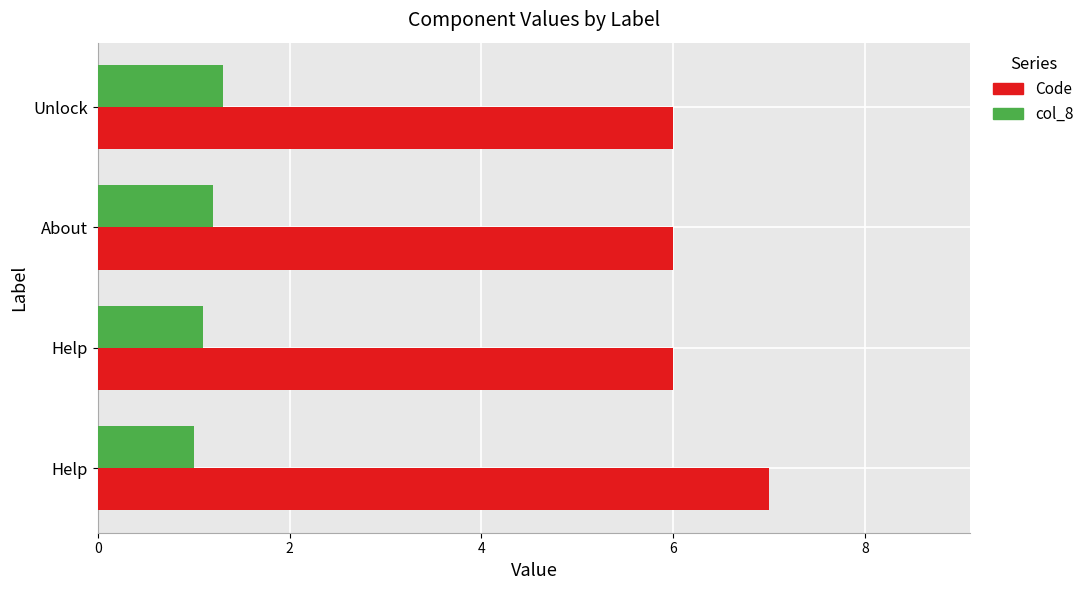

What are all the series names shown in the legend?

Code, col_8